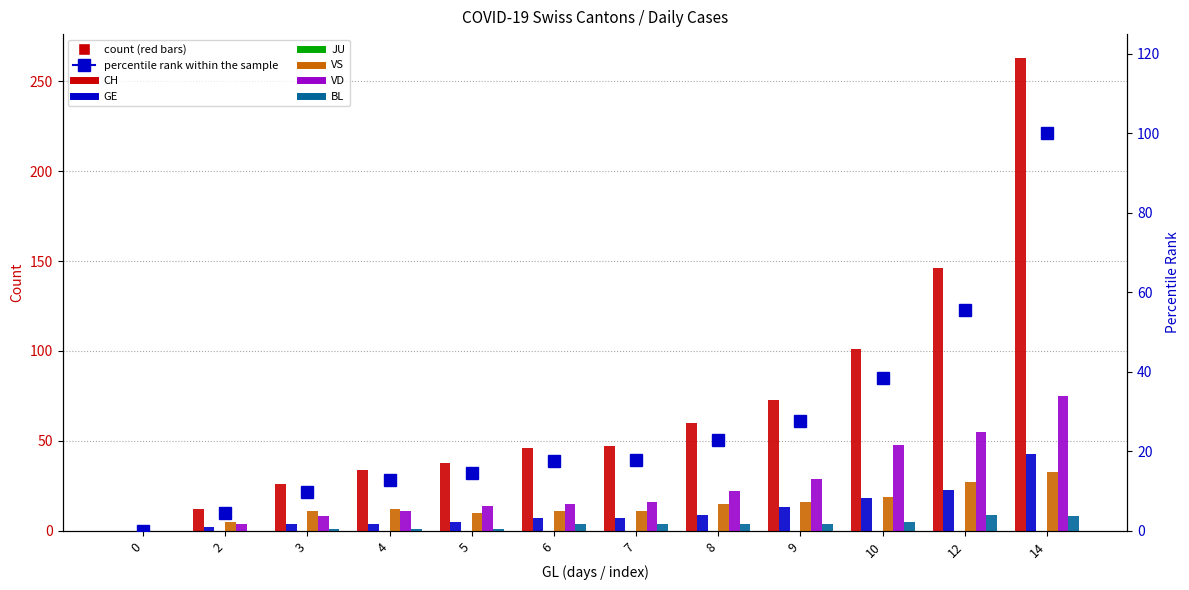

Rank the series at 6 from highest to lowest value.

CH, VD, VS, GE, BL